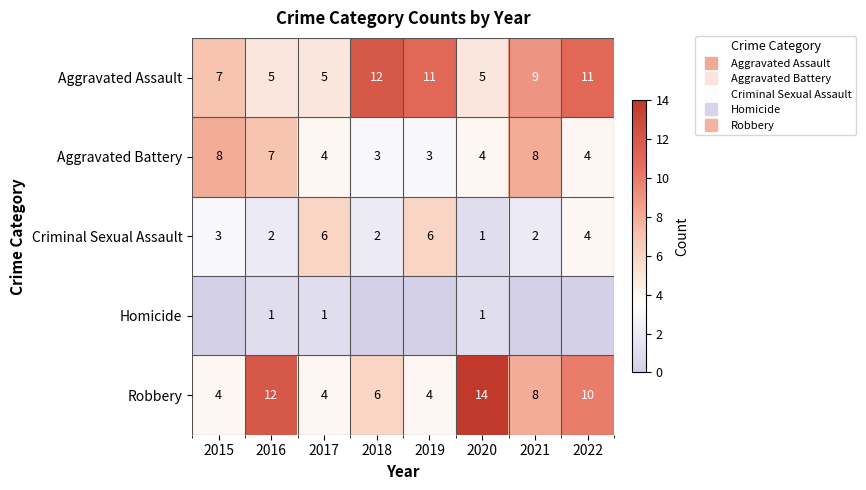

Which series has the largest range (max minus min)?

Robbery